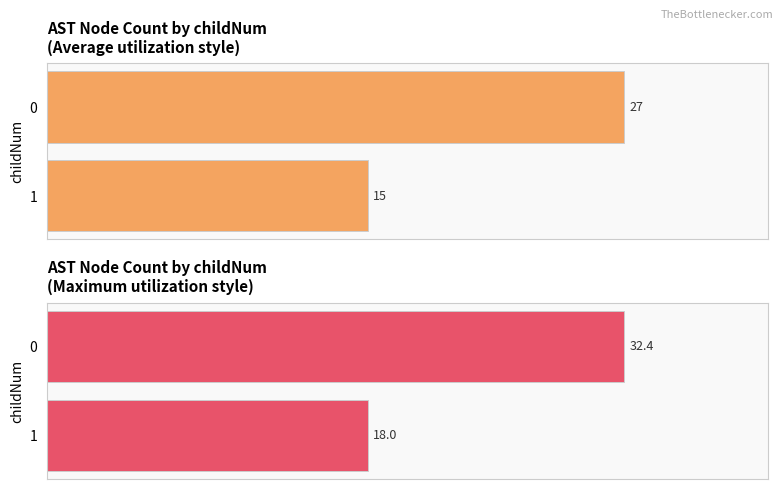

Rank the series by their average value, from lowest to highest.

Count of nodes (avg style), Count of nodes (max style)